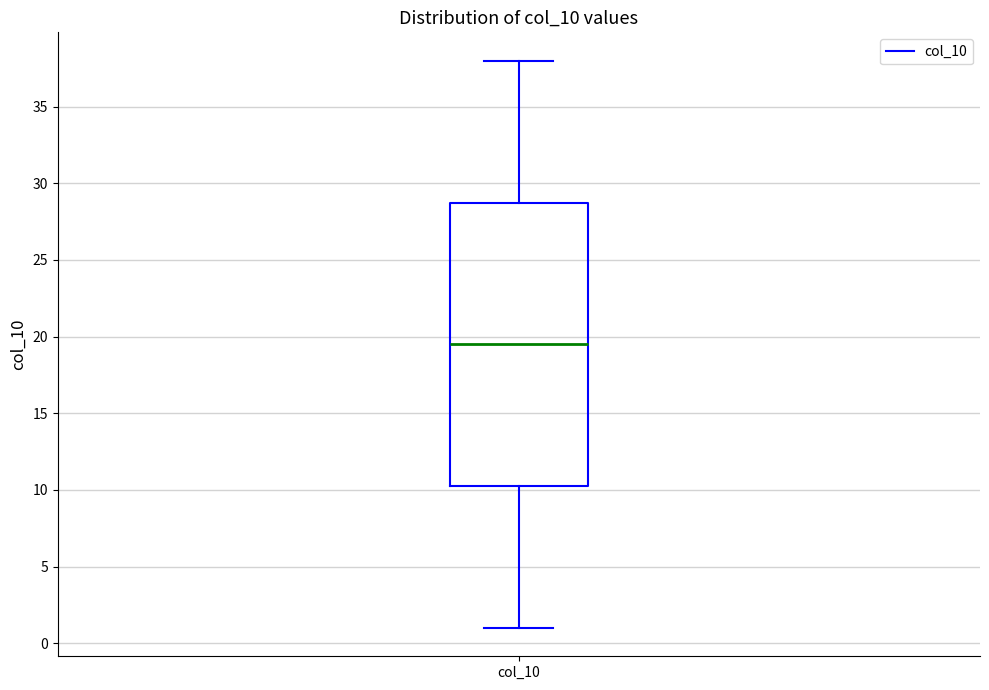

Transcribe this box plot: give where the median line is, the range the box spans, and where the two whiskers end, as read against the y-axis. The values are not printed on the chart, so give them approximately, as read against the axis.

median 19.5, box 10.5 to 29.0, whiskers 1.0 to 38.0